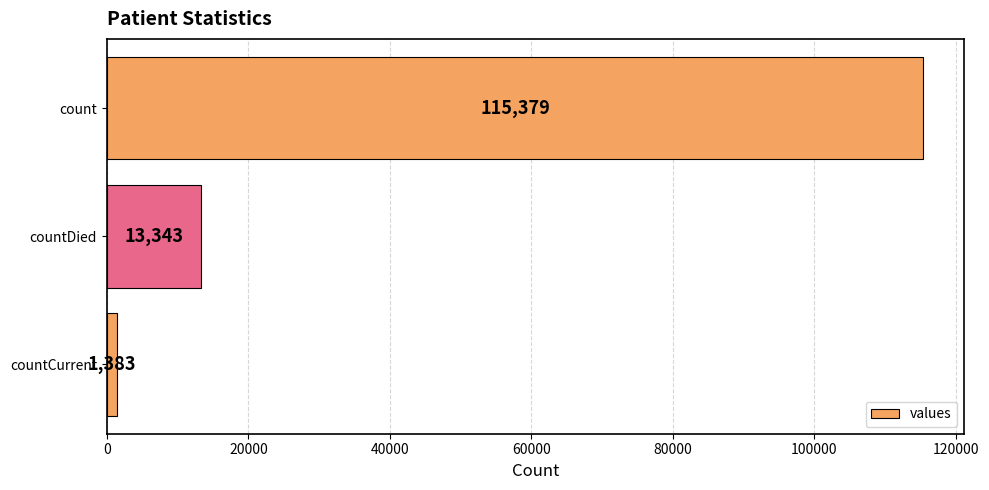

What is the sum of all values?

130105